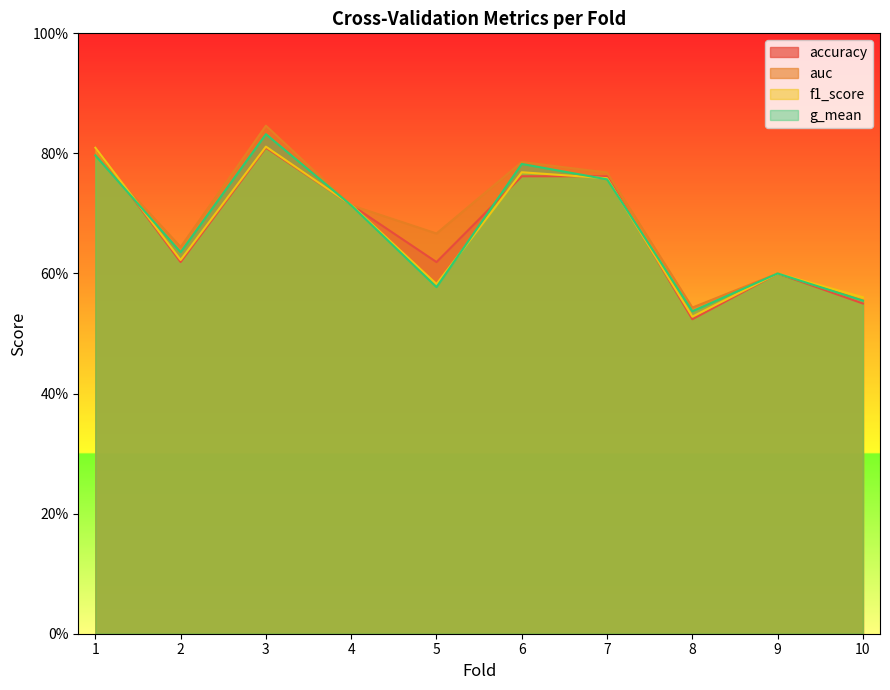

Where do accuracy and auc first cross each other?

1 and 2